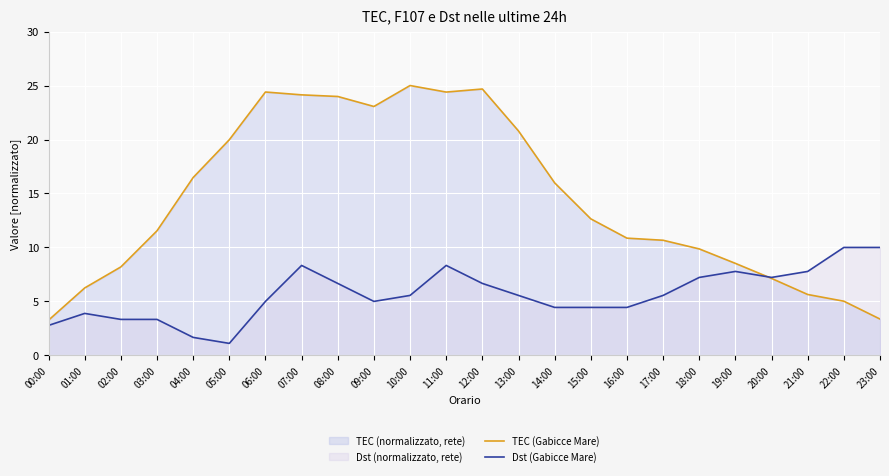

The value of Dst (Gabicce Mare) at 19:00 is 7.8. True or false?

True